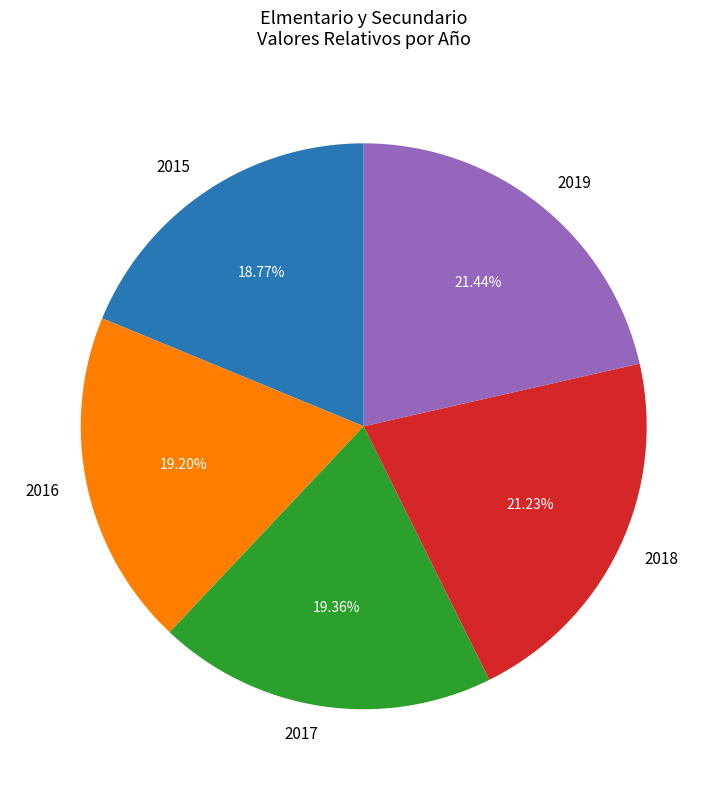

Approximately how many times larger is the value at 2015 compared to 2019?

0.9